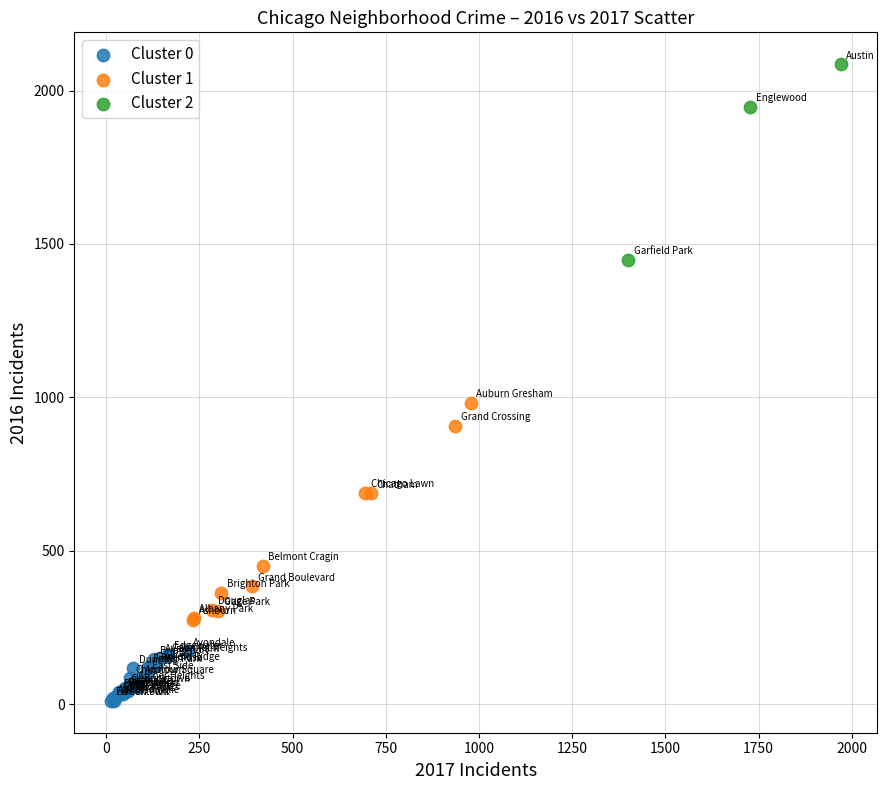

Which series reaches the maximum Y coordinate?

Cluster 2